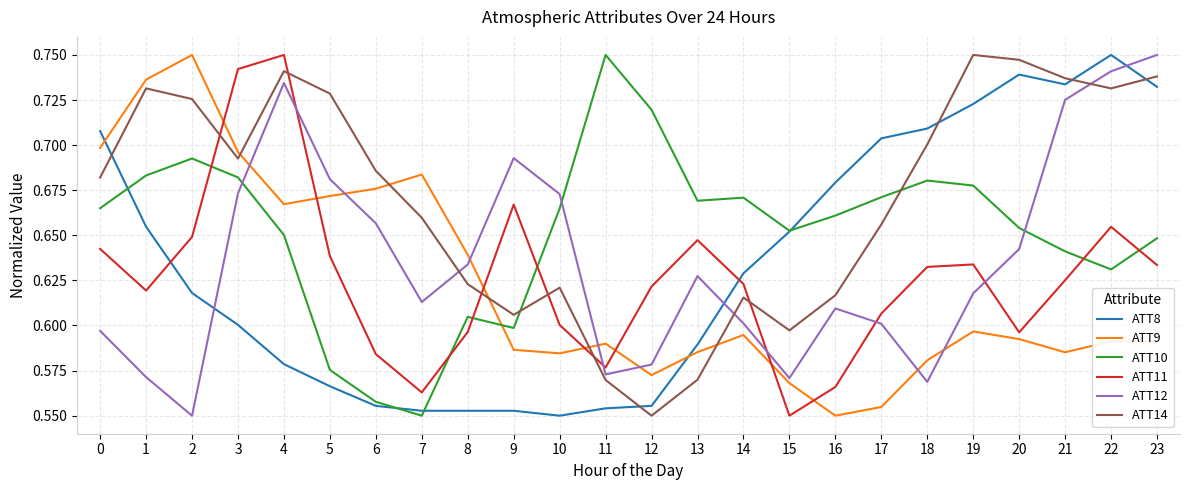

What is the difference between the maximum and minimum values in the ATT10 series?

0.2